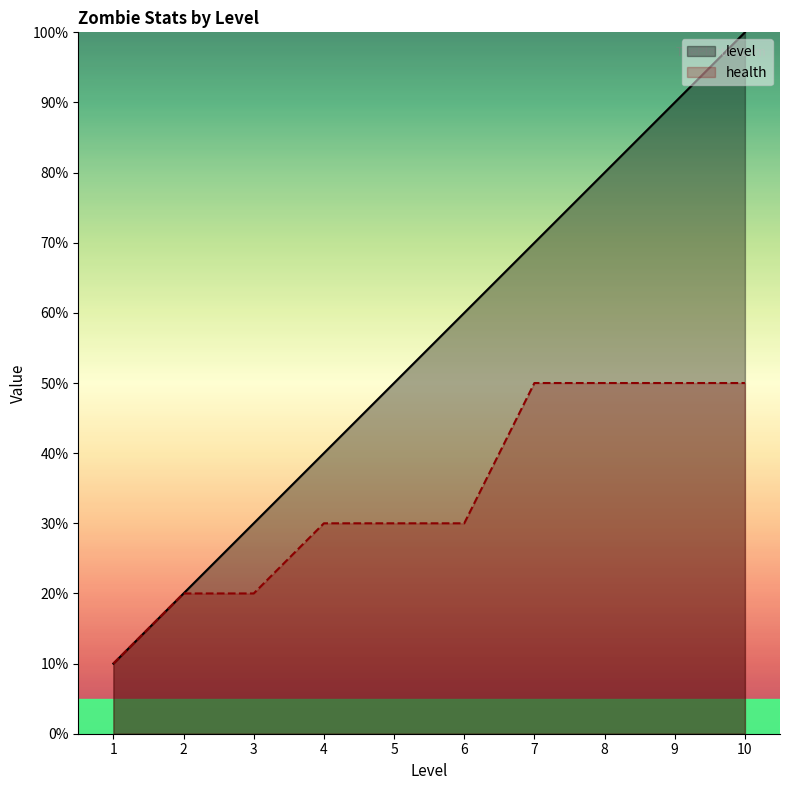

How many level values are between 3 and 8?

6